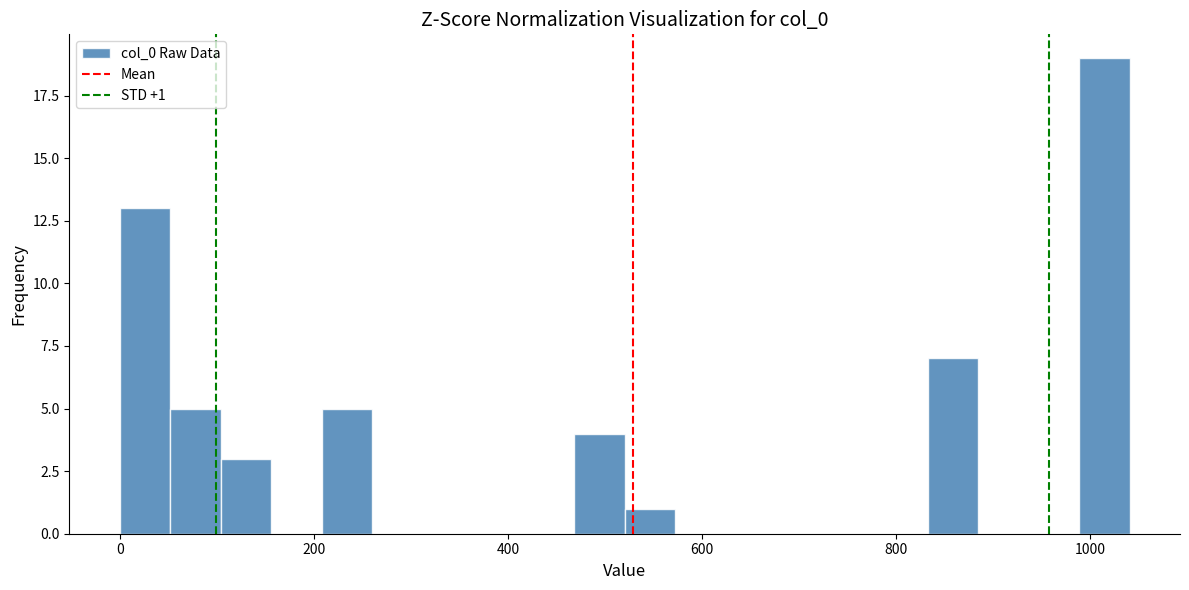

Read against the x-axis, roughly where is the centre of the tallest bar?

1020